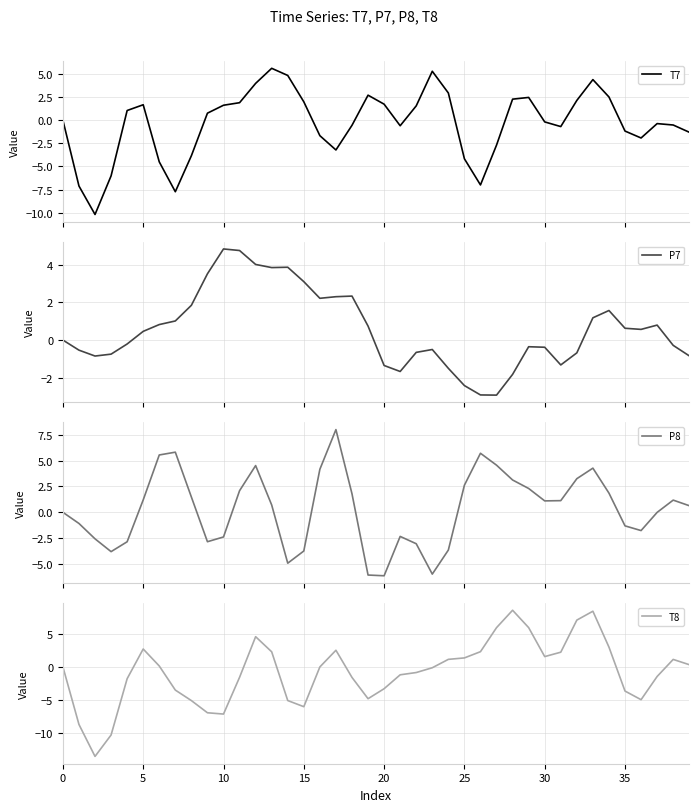

The value of T8 at 34 is 3.0. True or false?

True